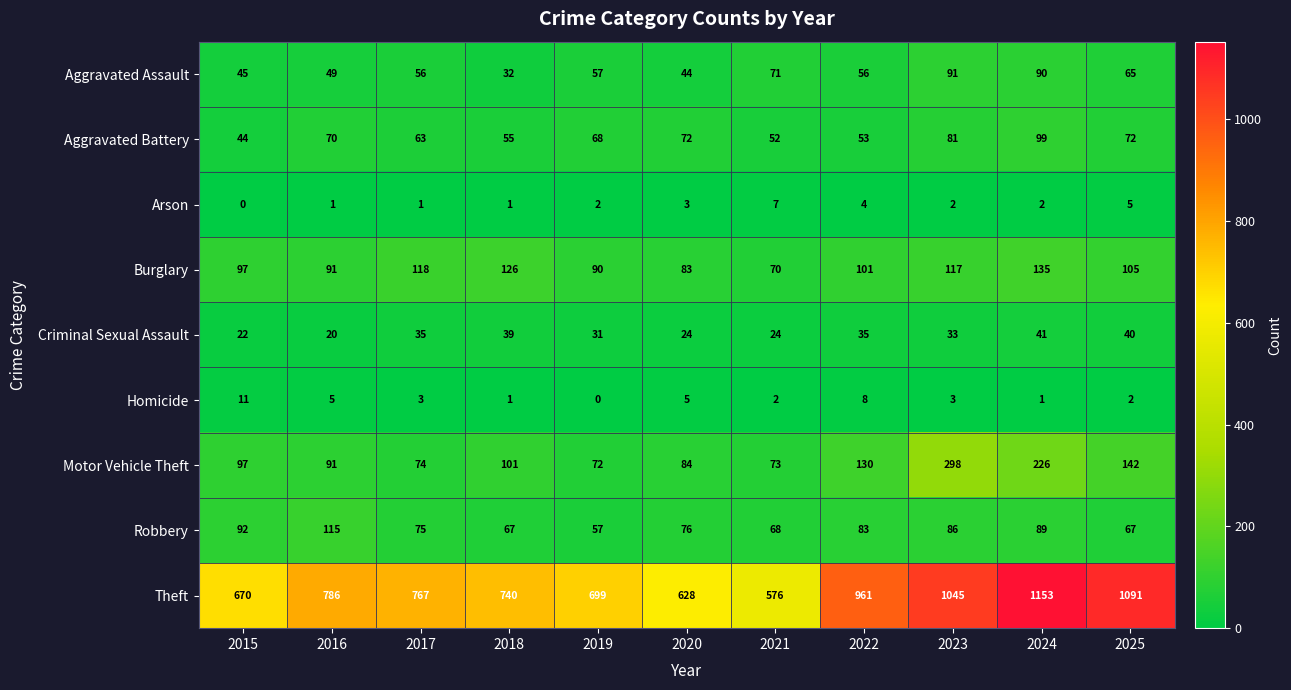

How many distinct data groups are displayed?

9